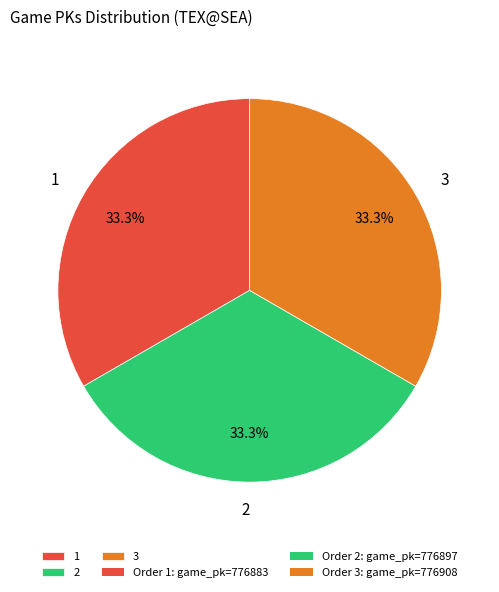

Does 1 account for over 50% of the chart?

No